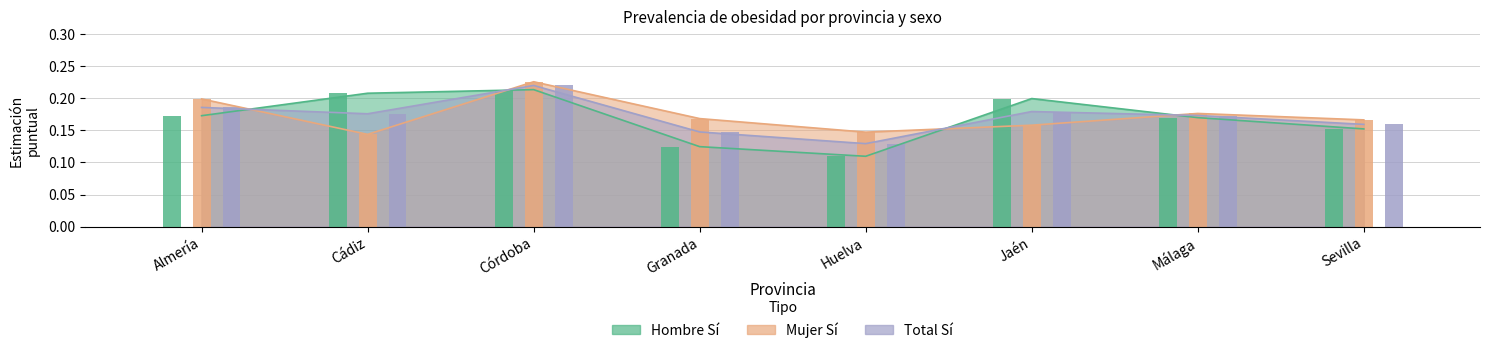

What position from the left is Sevilla?

8